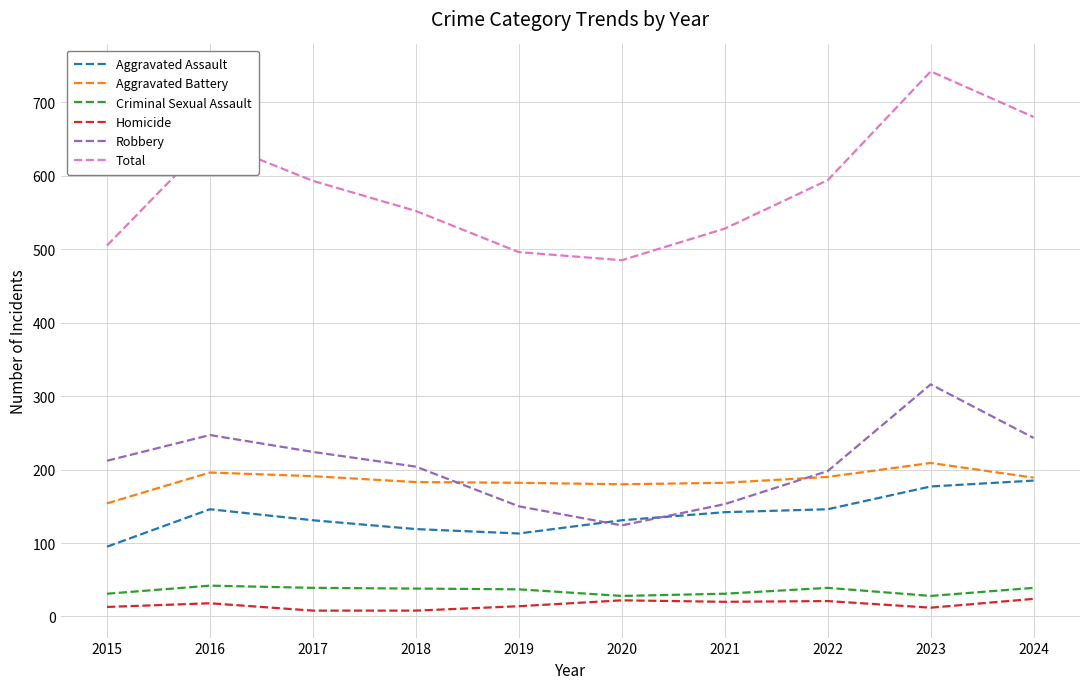

Between 2016 and 2017, which series saw the biggest shift?

Total